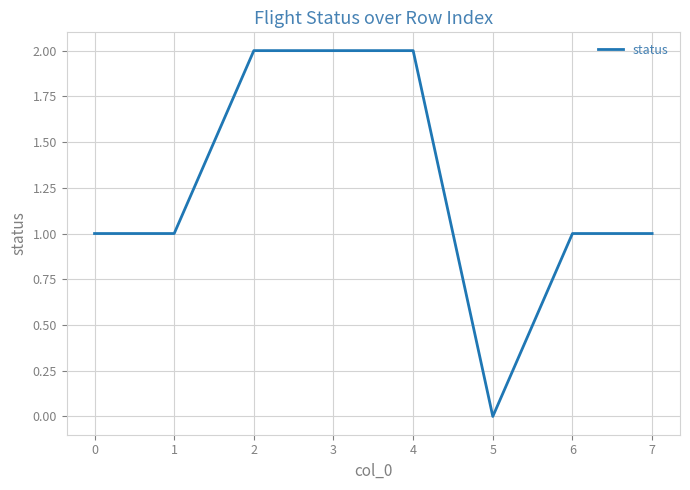

Approximately how many times larger is the value at 6 compared to 2?

0.5